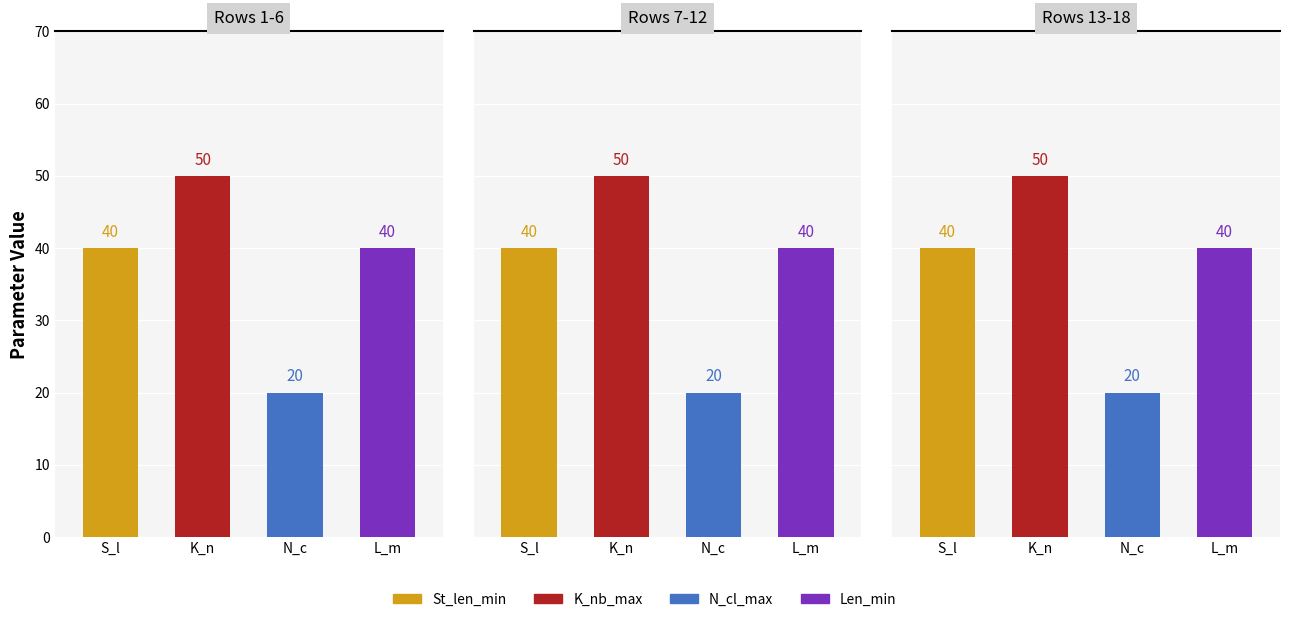

What is the greatest value displayed?

50